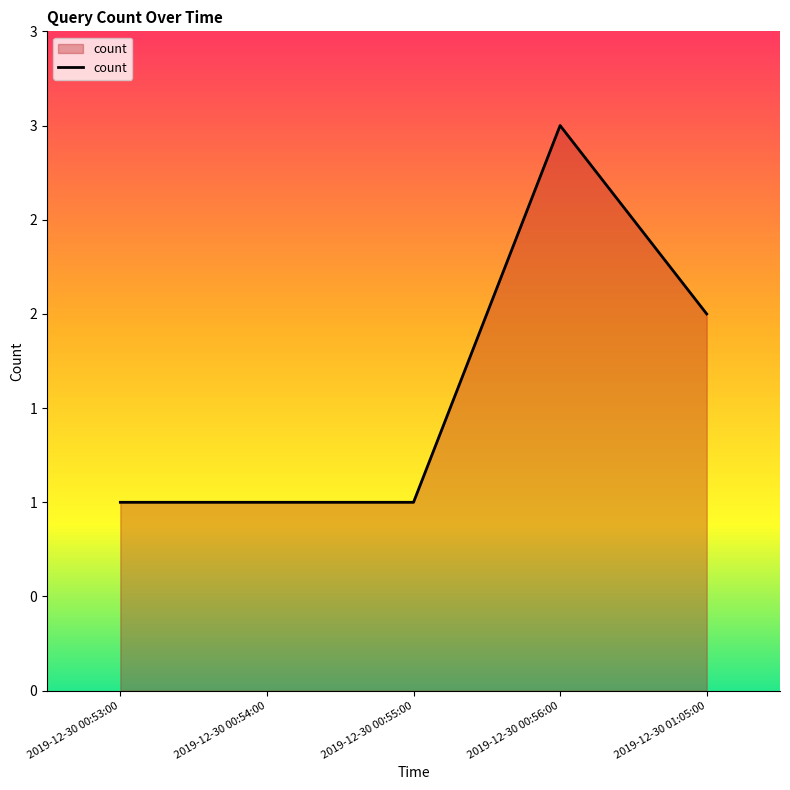

Does the chart display data point markers on the line(s)?

No